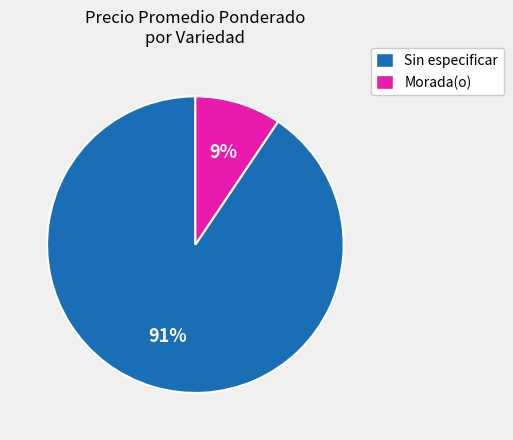

What is the largest slice in the pie chart?

Sin especificar